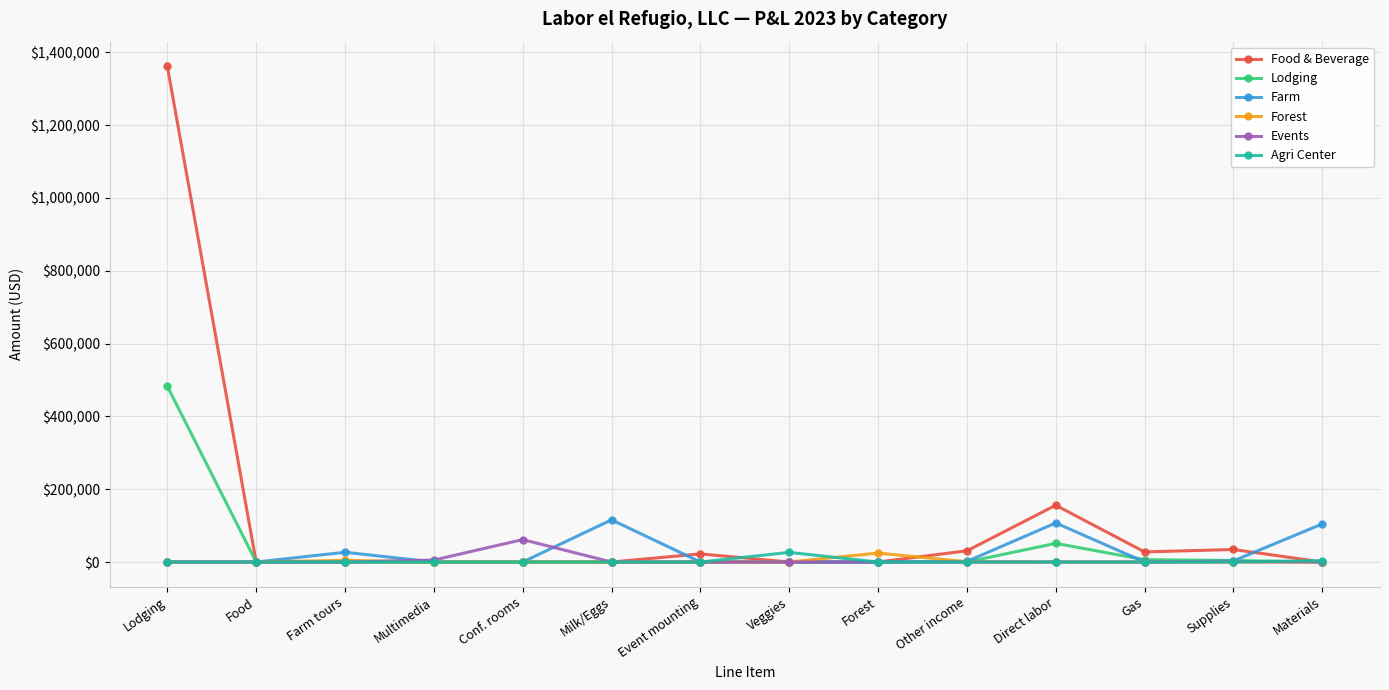

Is it true that Events equals 0.0 at Gas?

True